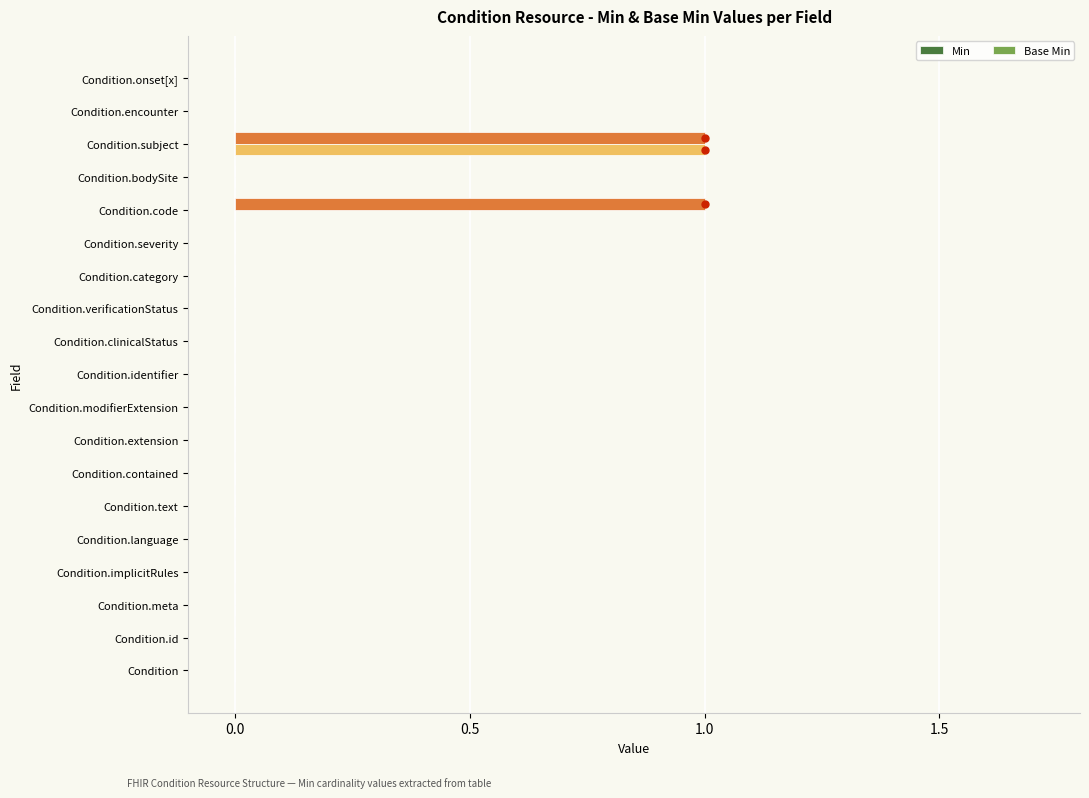

At which category is the sum across all series the highest?

Condition.subject